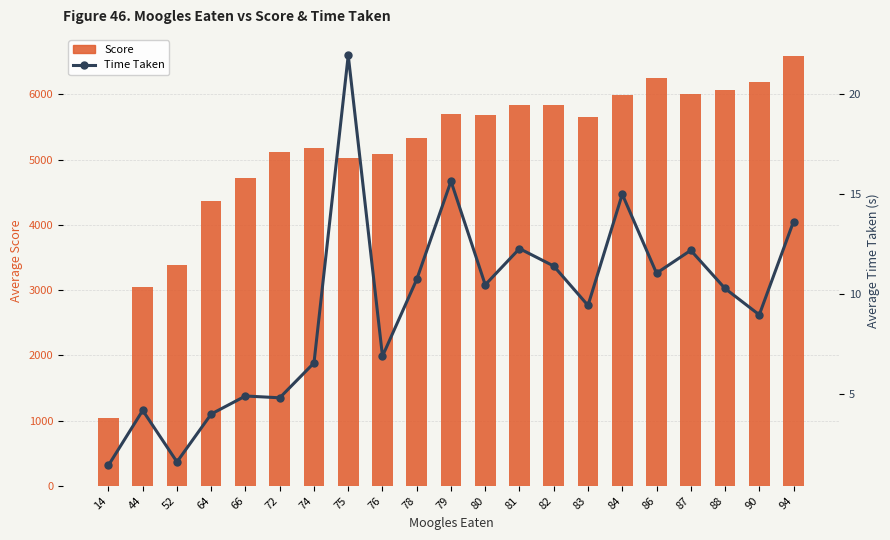

Where is Time Taken nearest to the value 11?

86